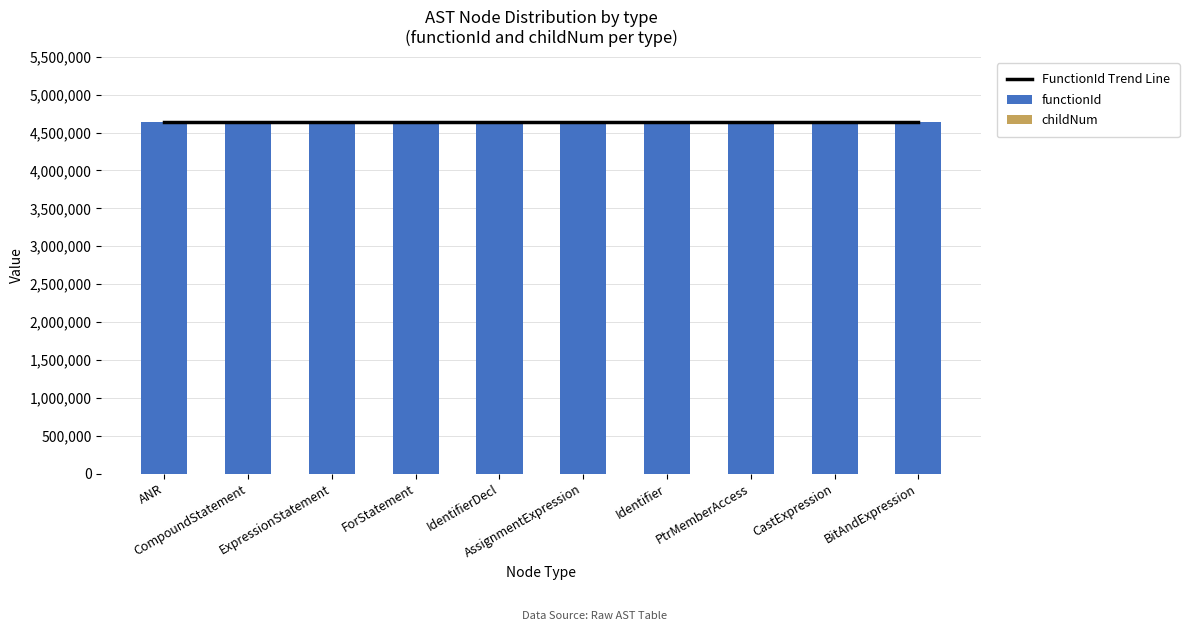

The value of functionId at IdentifierDecl is 4632987. True or false?

True